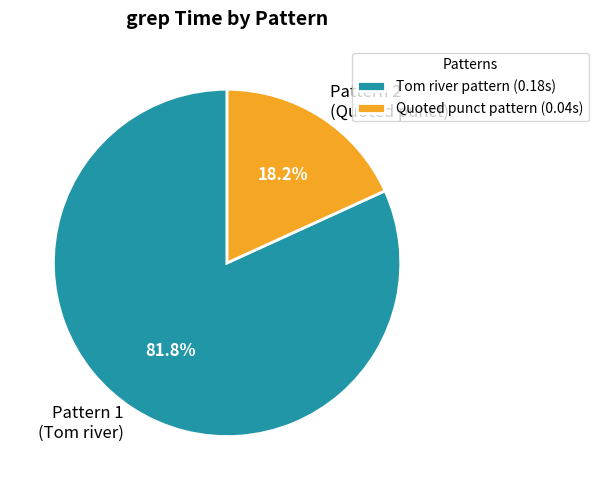

Is there any slice that represents more than half of the pie?

Yes